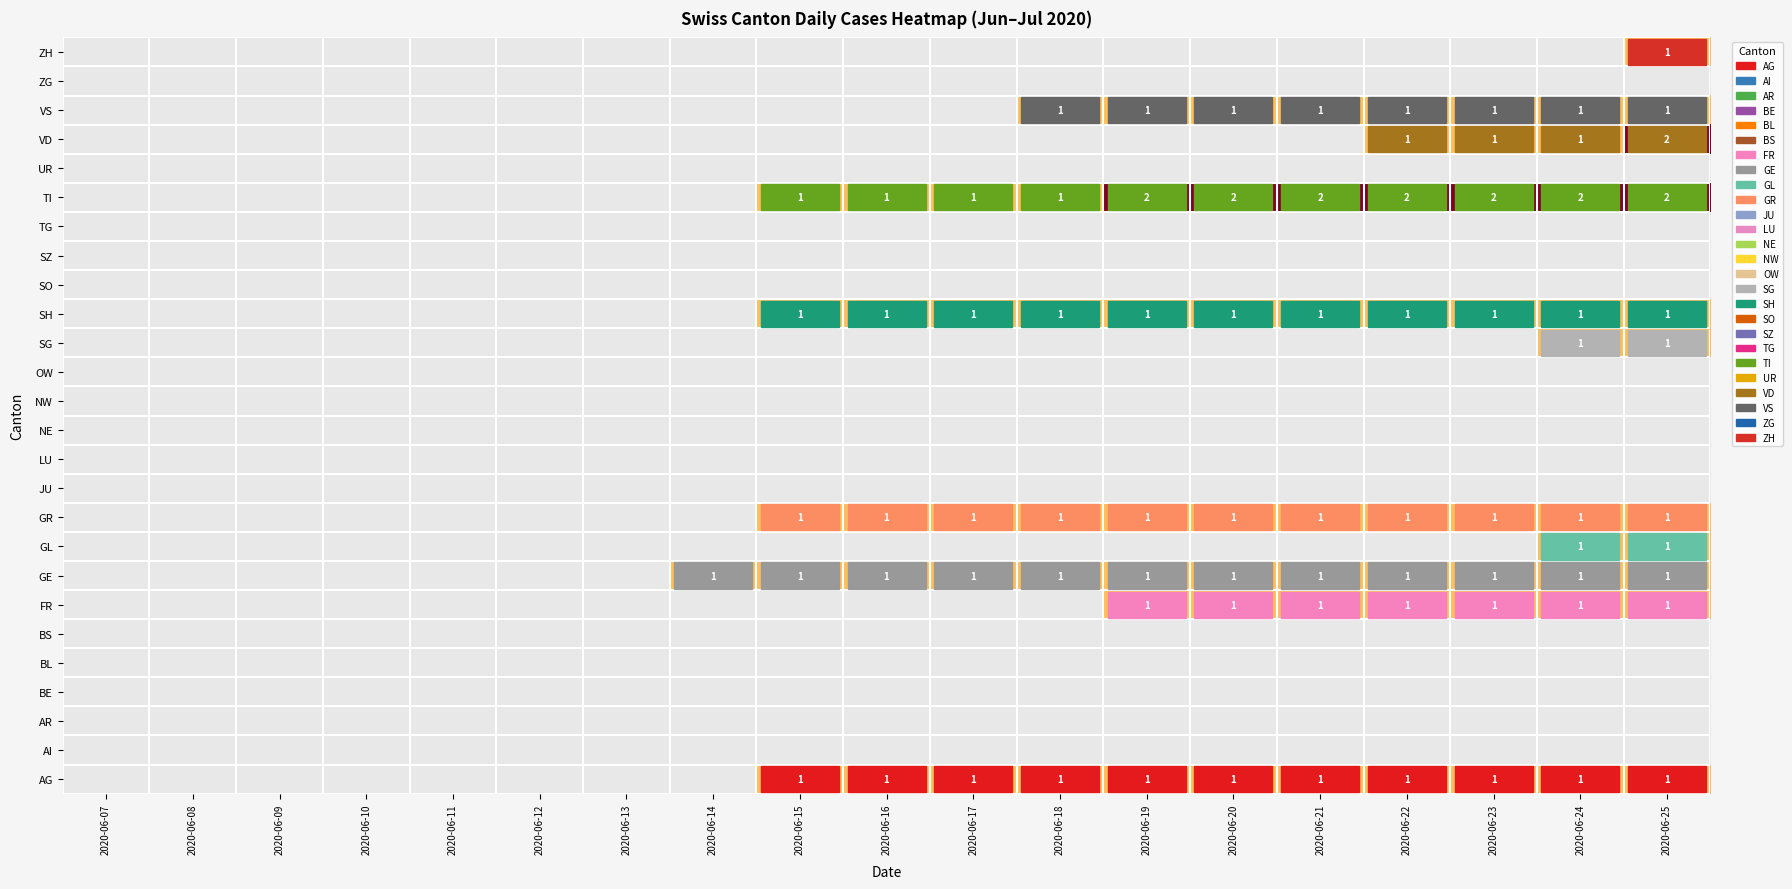

The AG series shows 0 at 2020-06-25. True or false?

False